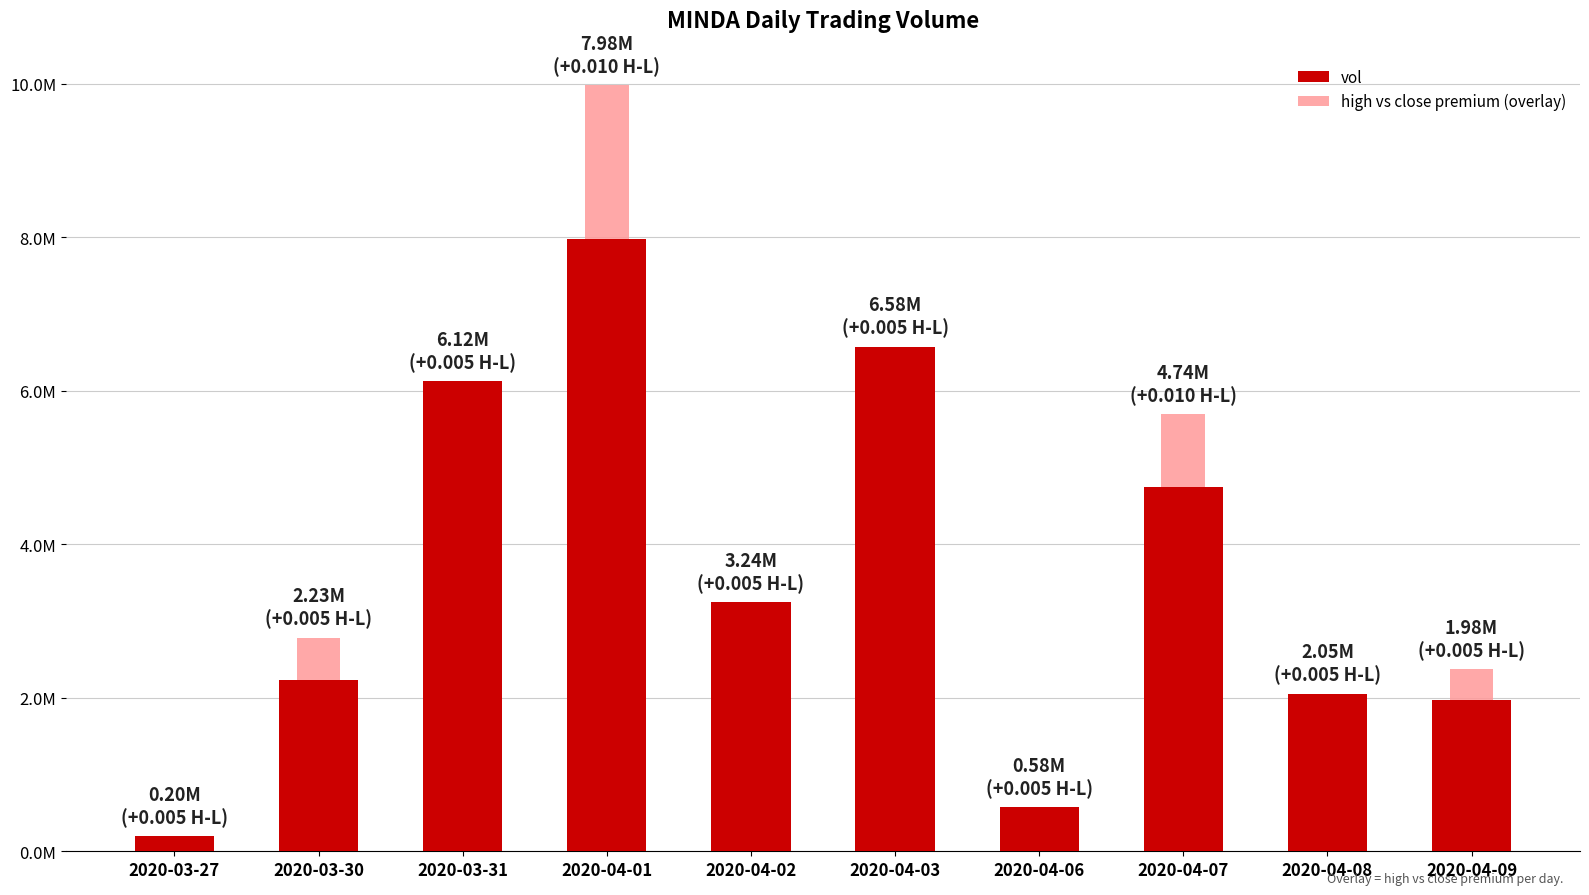

Does the chart contain stacked bars?

Yes